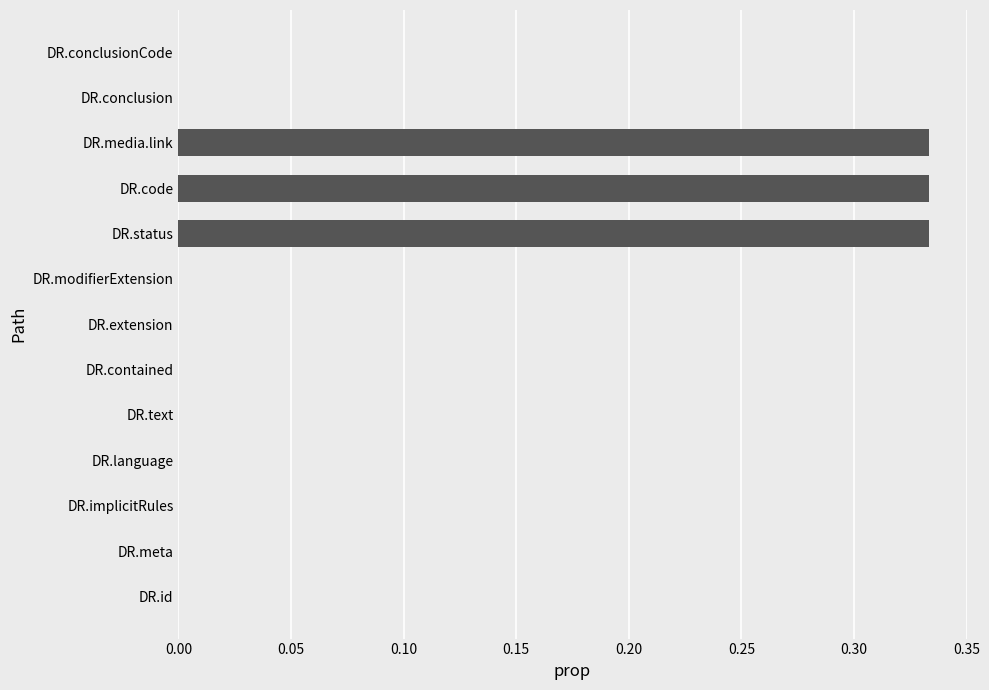

The chart shows a value of 0.0 at DR.language. True or false?

True